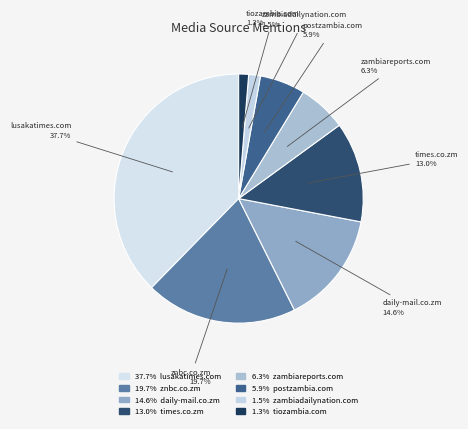

Count the number of slices in the pie.

8